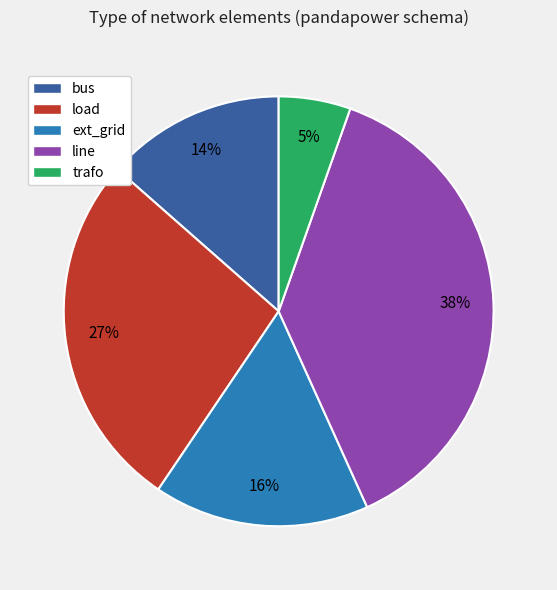

Is line the majority of the pie?

No